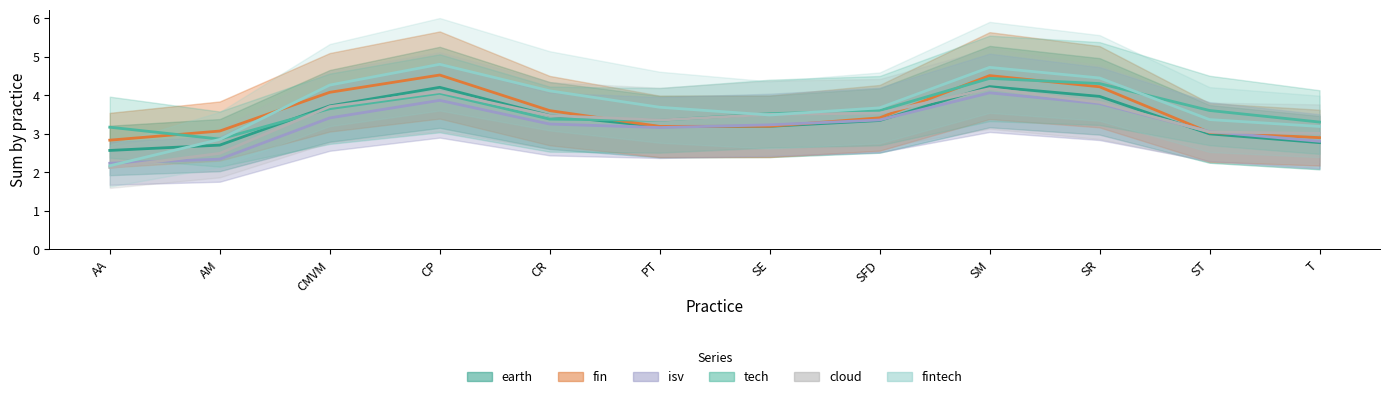

Between AA and CR, which series saw the biggest shift?

fintech